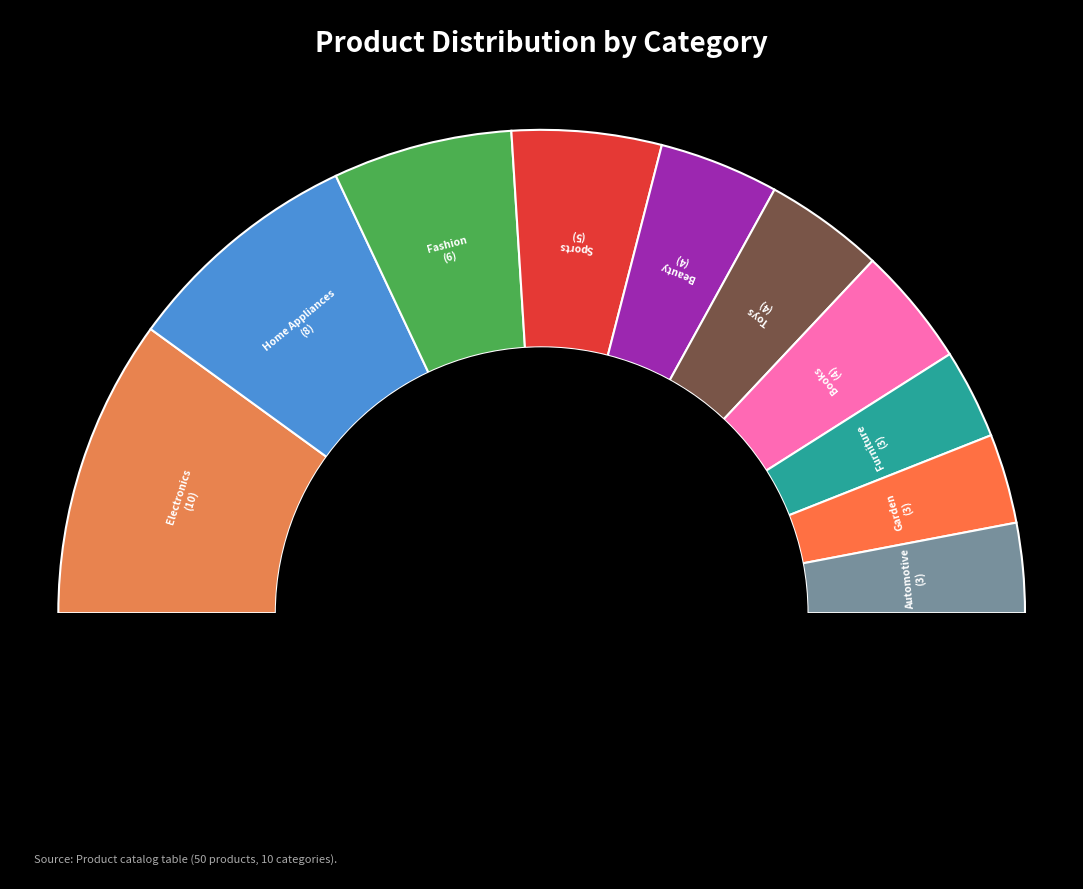

Is there a majority slice in this chart?

No